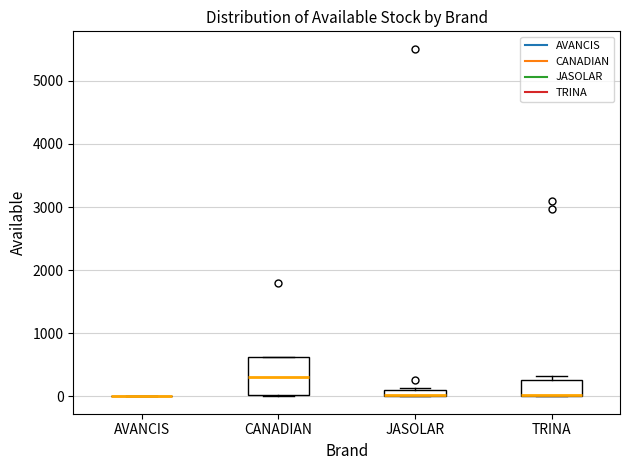

Comparing the boxes themselves (not the whiskers), which one is the tallest?

CANADIAN